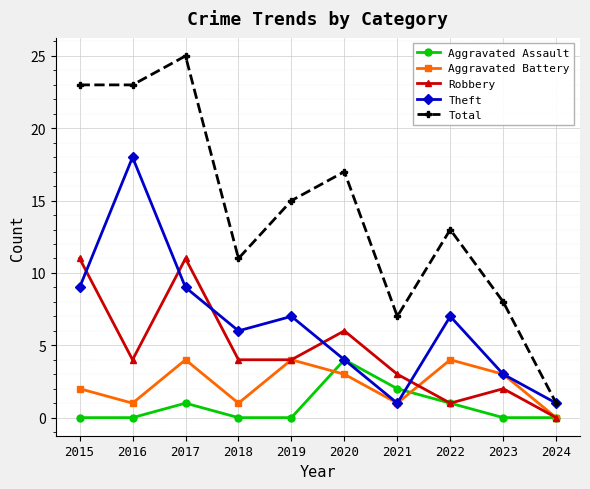

True or false: Aggravated Assault and Total intersect in this chart.

False